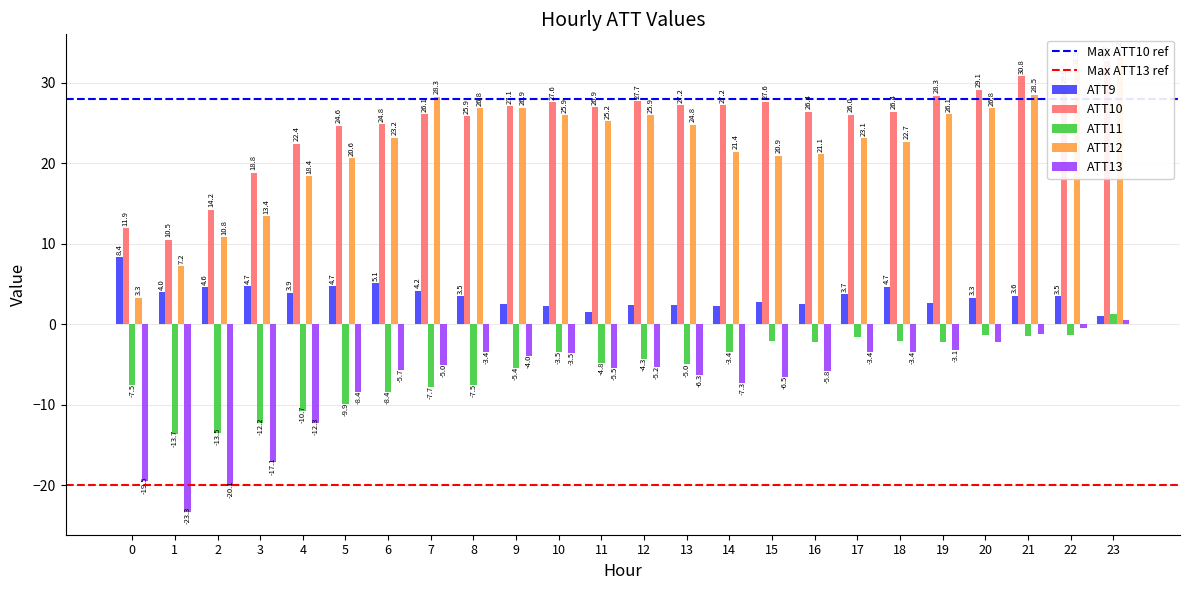

Rank the series at 5 from highest to lowest value.

ATT10, ATT12, ATT9, ATT13, ATT11